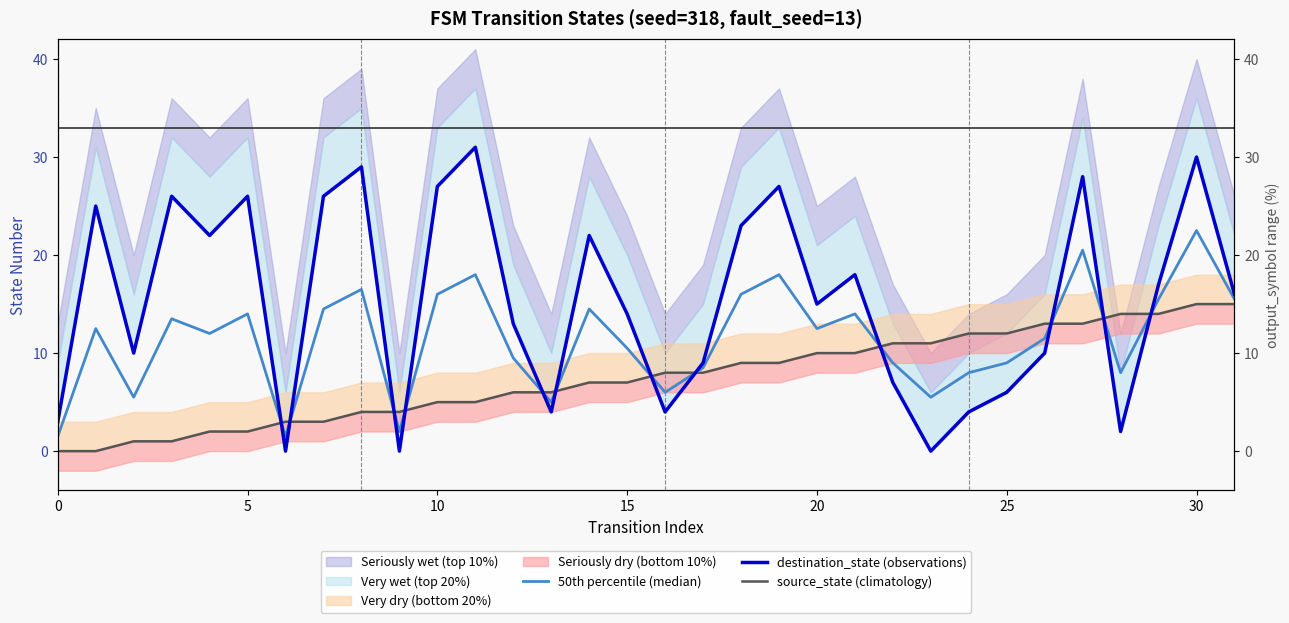

At which label is destination_state (observations) closest to 15?

20